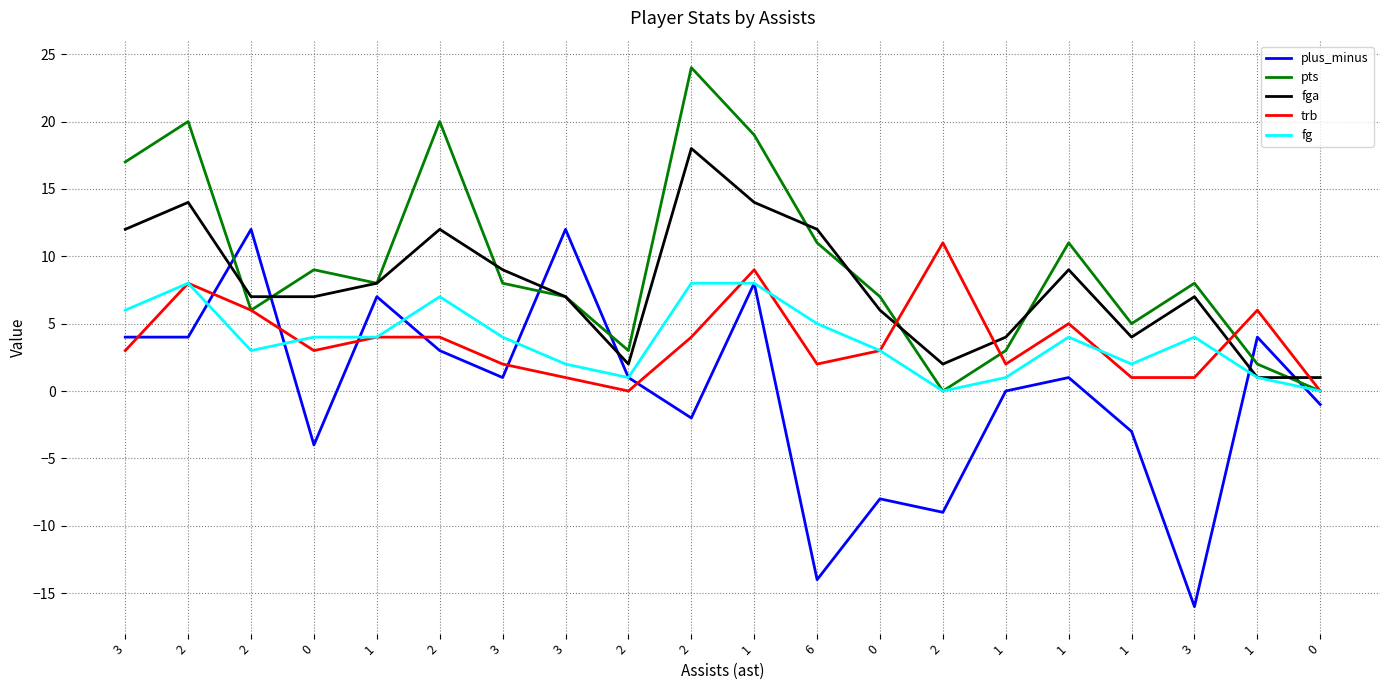

How many lines are shown in the chart?

5